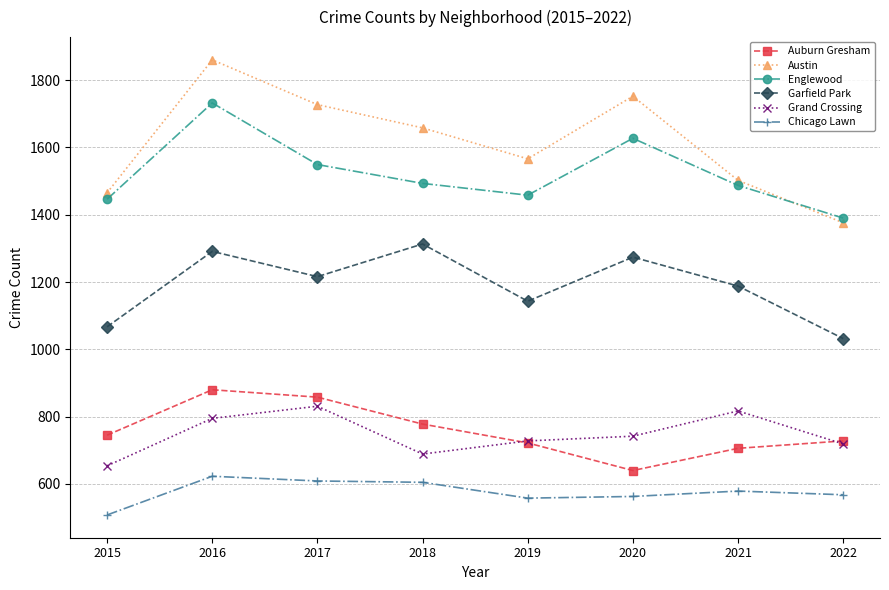

What is the smallest value displayed?

508